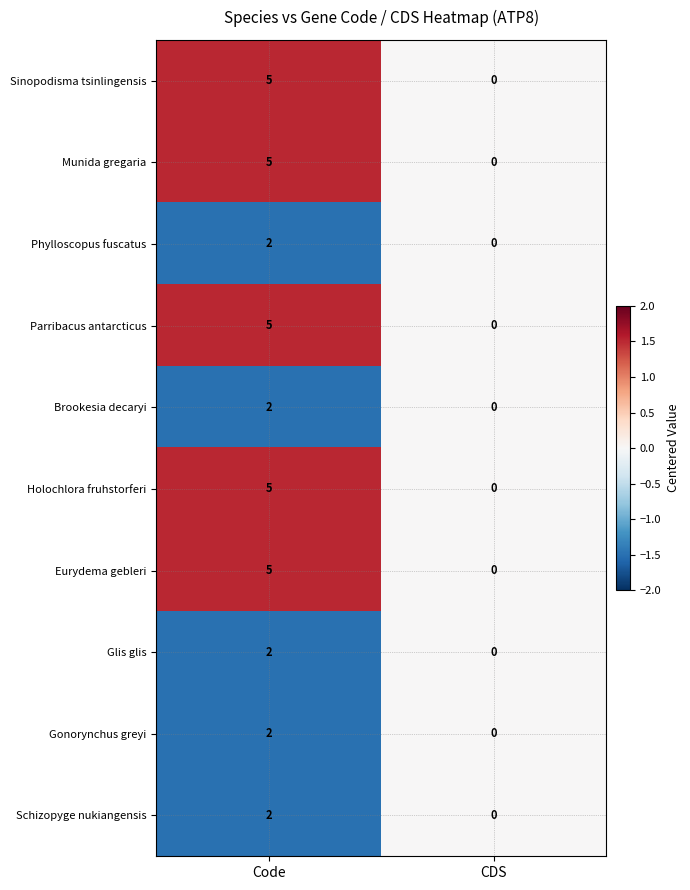

Where is Munida gregaria nearest to the value 2?

CDS